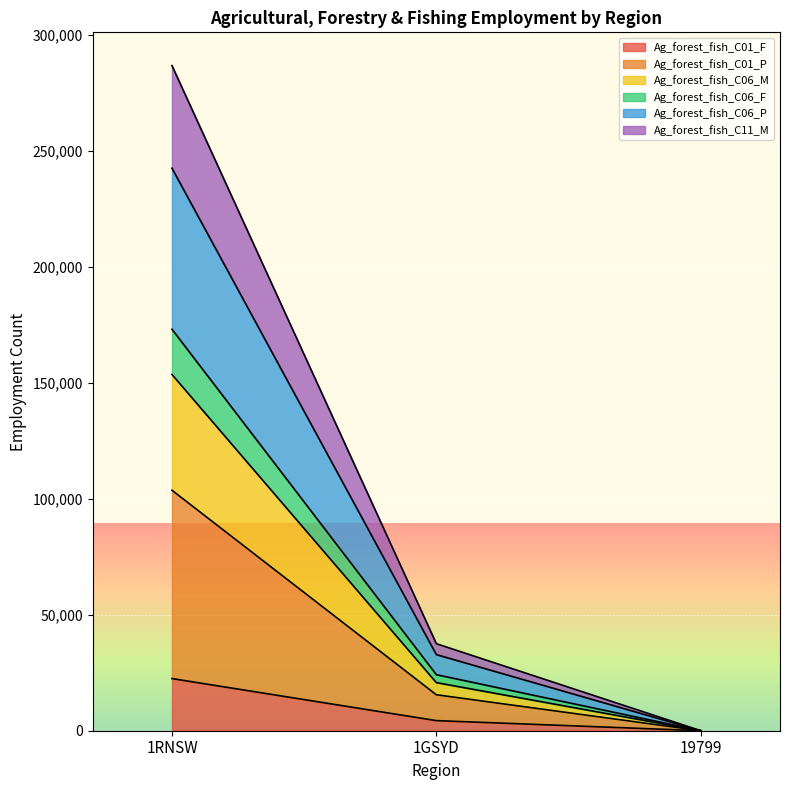

Reading left to right, transcribe the values for Ag_forest_fish_C01_F.

22492	4358	3